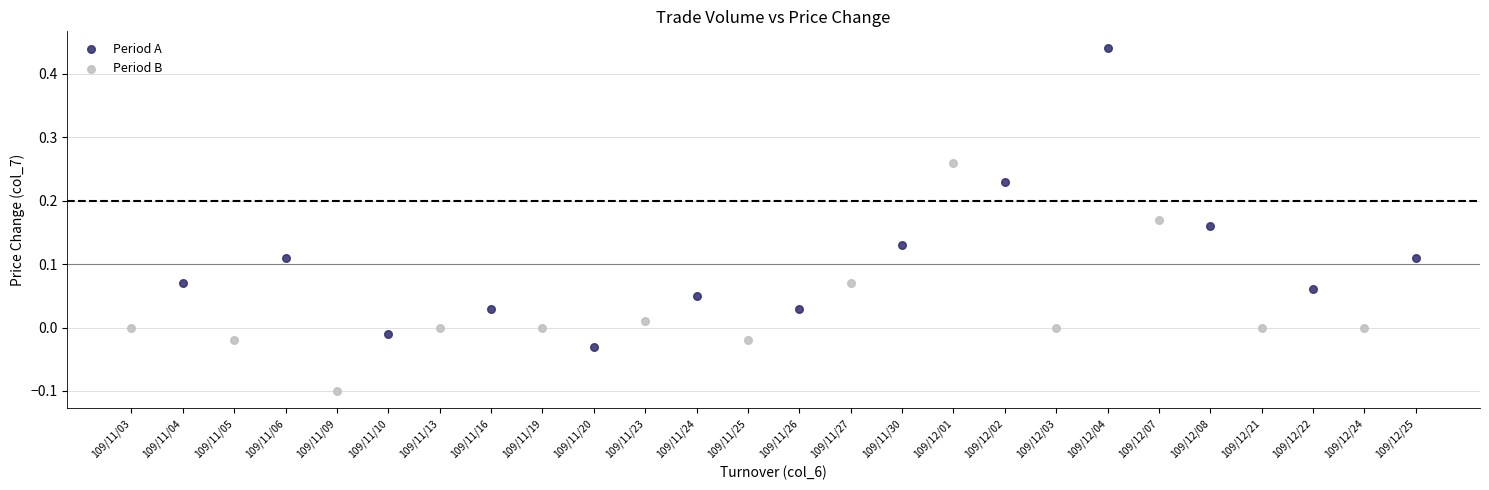

Which series has the widest spread of Y values?

Period A